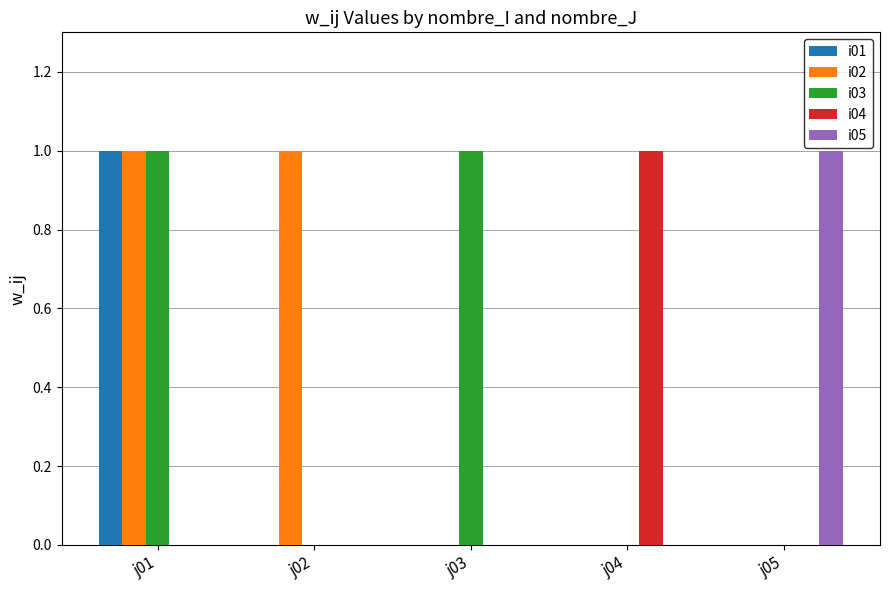

At which category is the sum across all series the highest?

j01